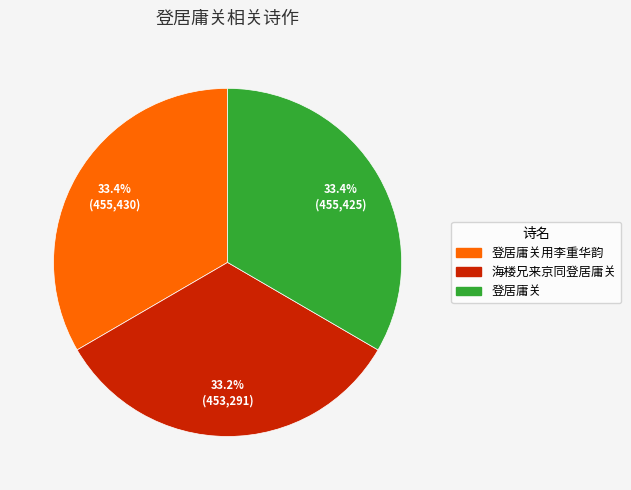

Is there a majority slice in this chart?

No